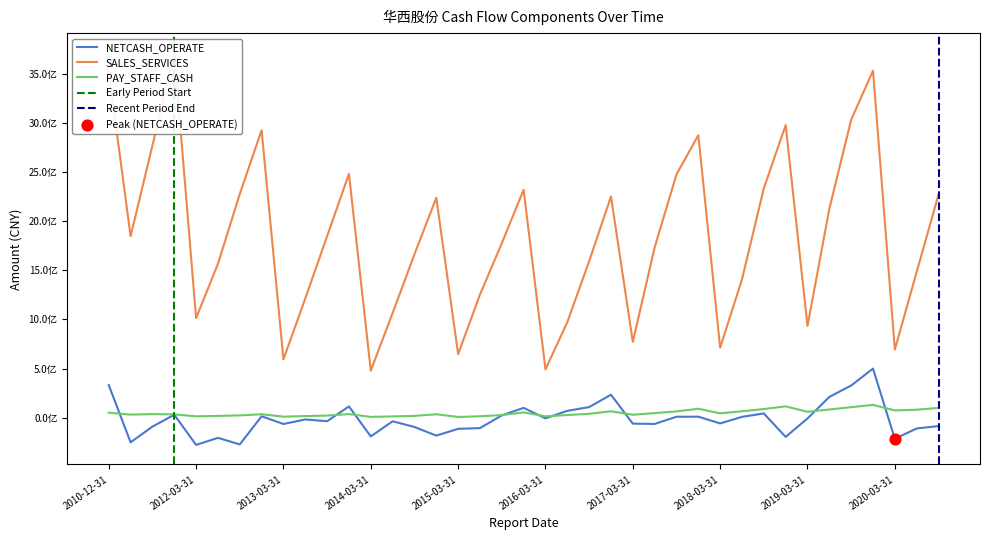

At how many categories does at least one series exceed 90091472?

39